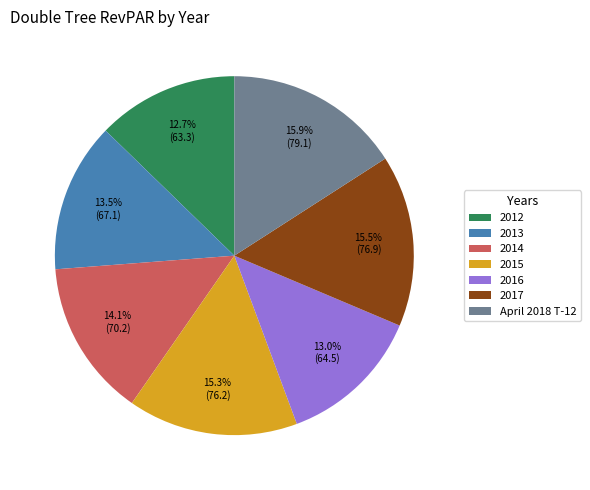

How many segments does this pie chart have?

7